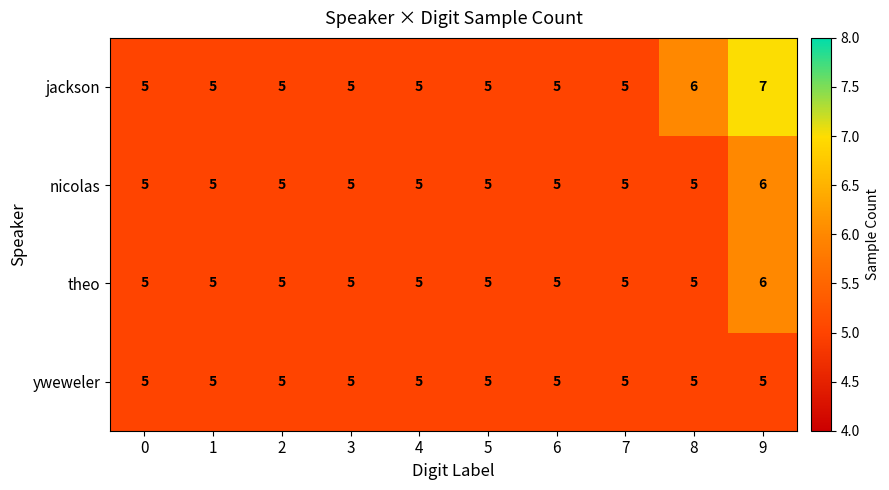

What is the average value of the yweweler series?

5